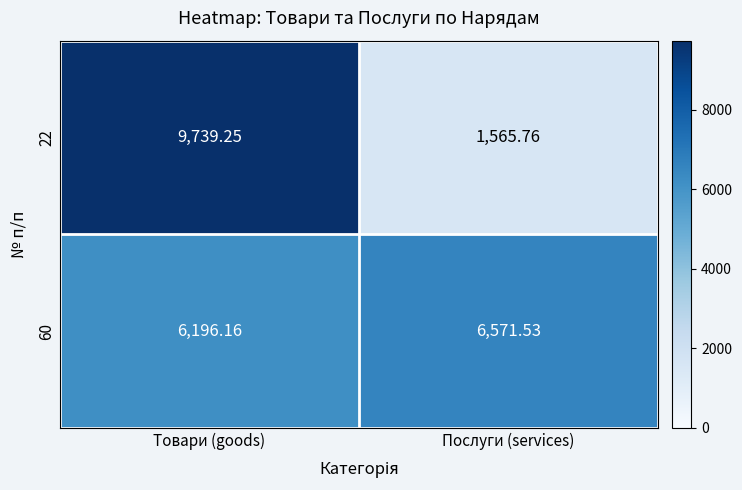

Rank the series at Послуги (services) from highest to lowest value.

60, 22